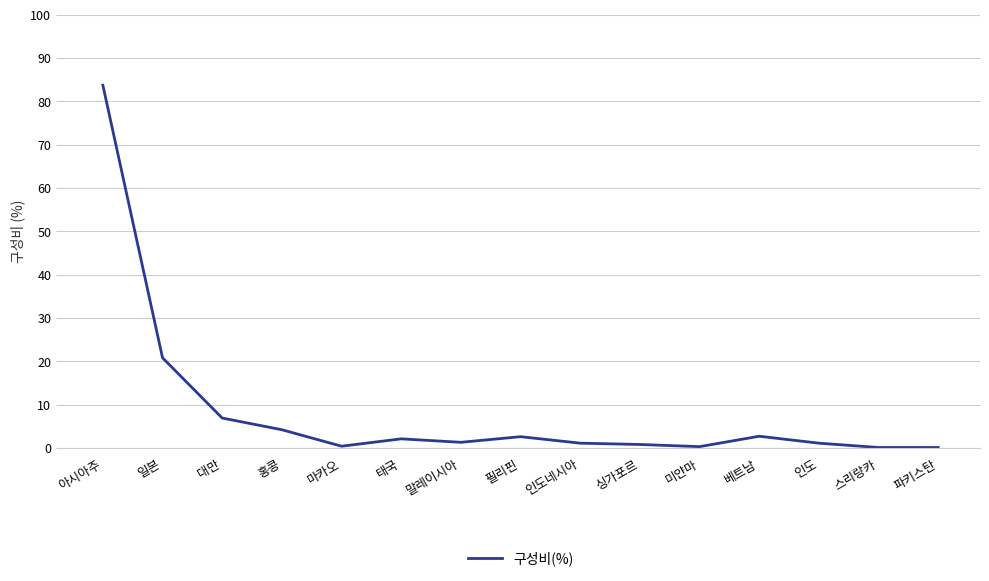

What is the approximate value at 대만?

6.9